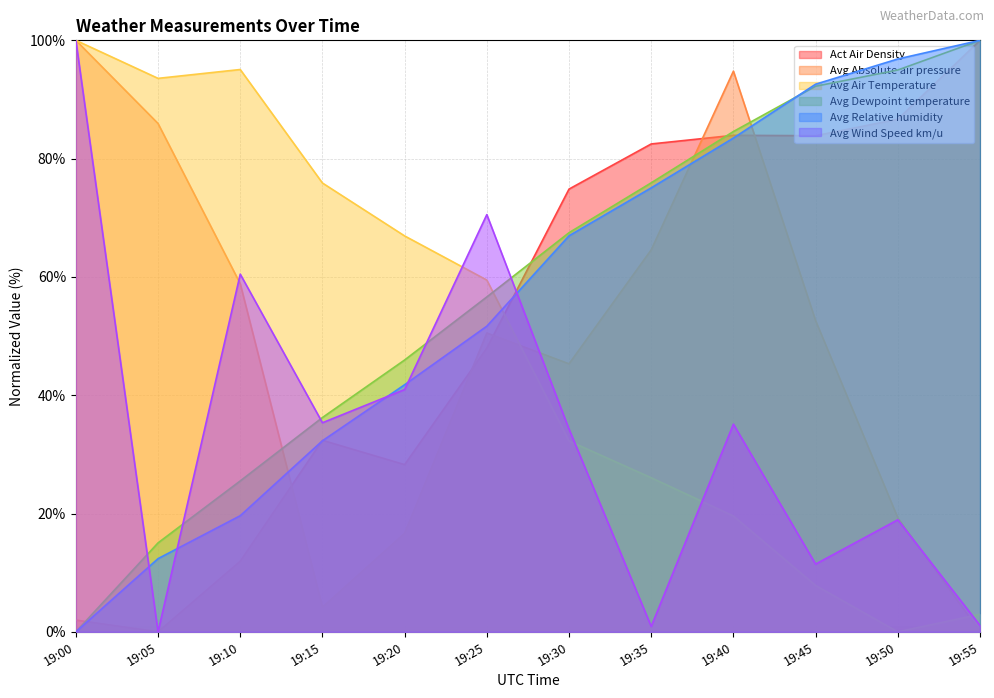

At 19:30, list the series in order from largest to smallest.

Act Air Density, Avg Dewpoint temperature, Avg Relative humidity, Avg Absolute air pressure, Avg Wind Speed km/u, Avg Air Temperature